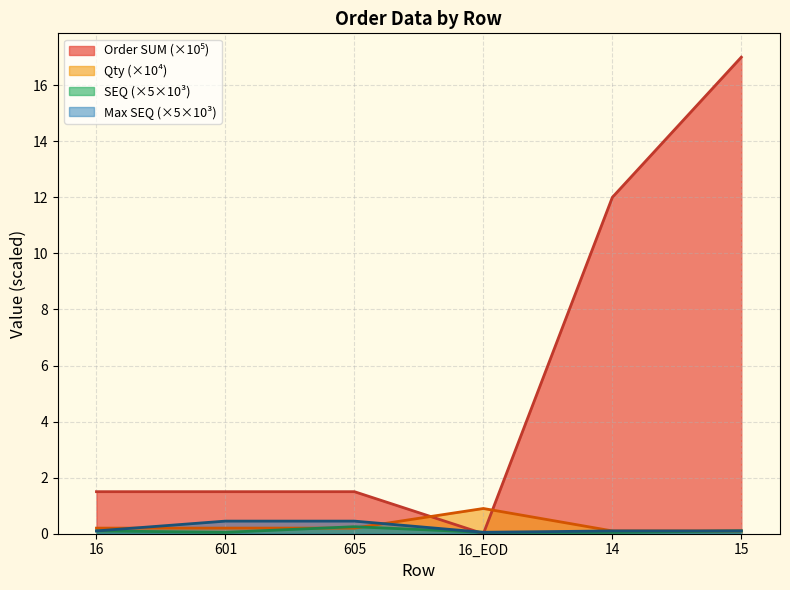

Does the chart display data point markers on the line(s)?

No